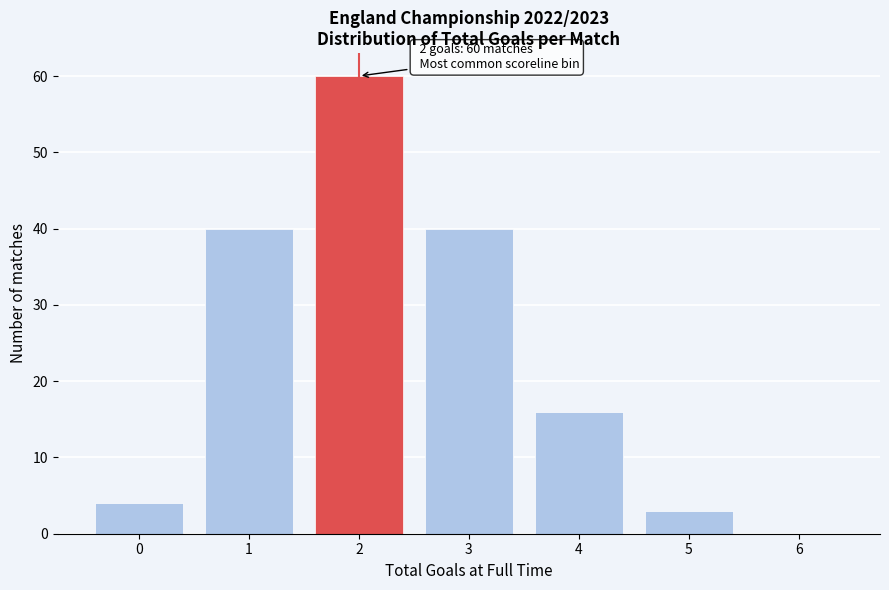

Reading left to right, extract all data points from this chart.

0=4	1=40	2=60	3=40	4=16	5=3	6=0